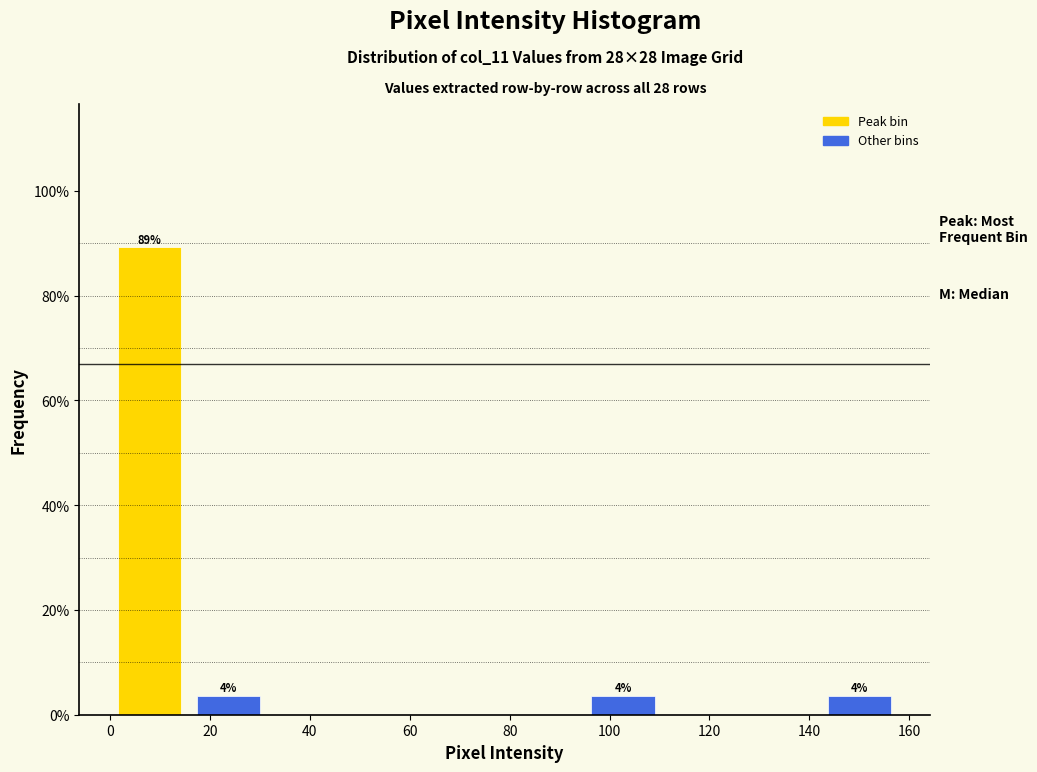

Over which range of the x-axis is the bar tallest?

0.0 to 15.8